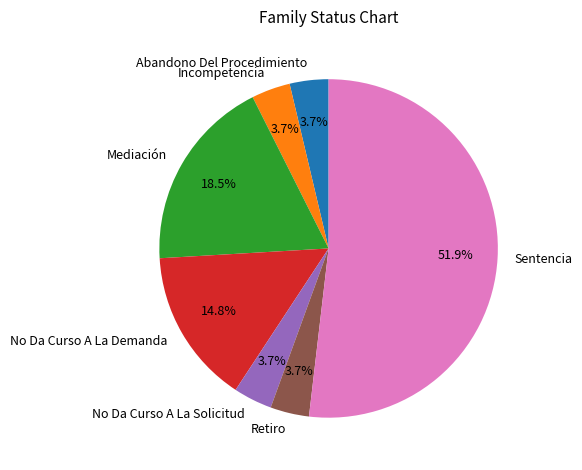

What is the total percentage of Mediación and Incompetencia?

22.2%